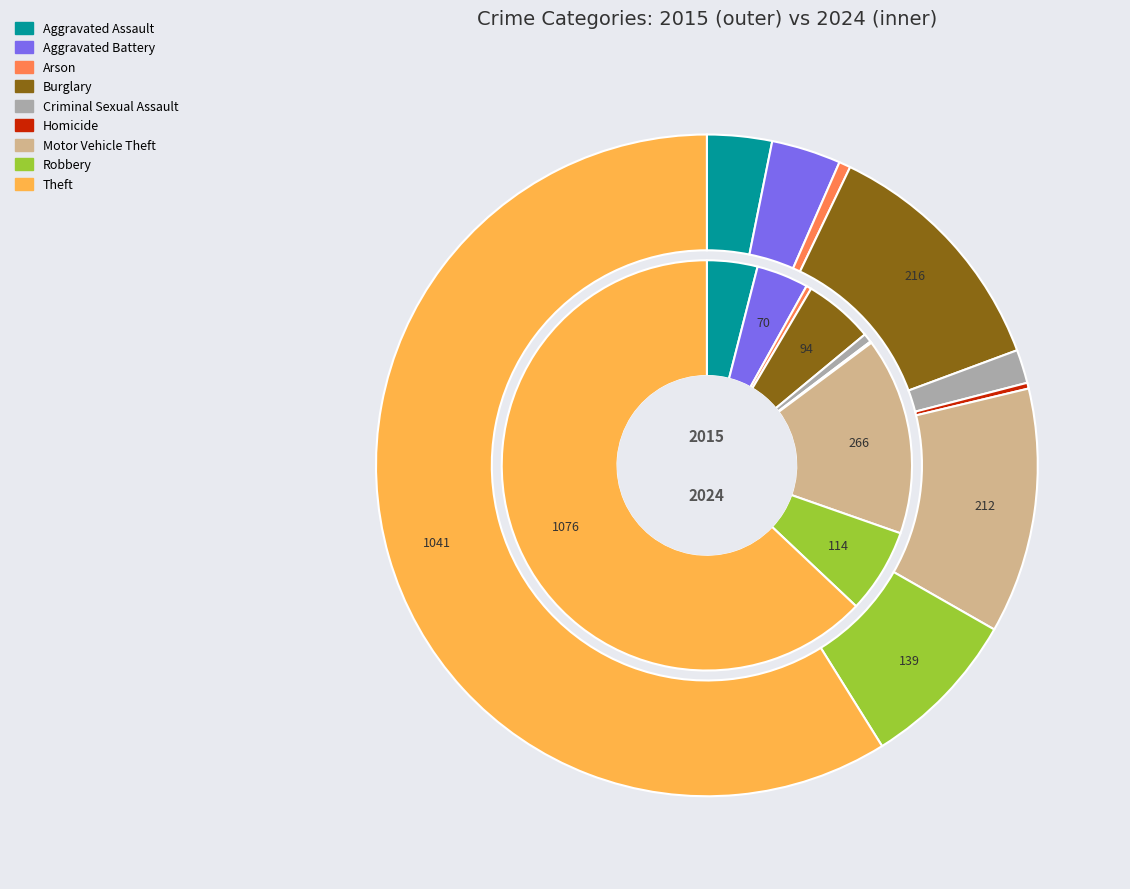

To the nearest percent, what portion does 4 represent?

1%